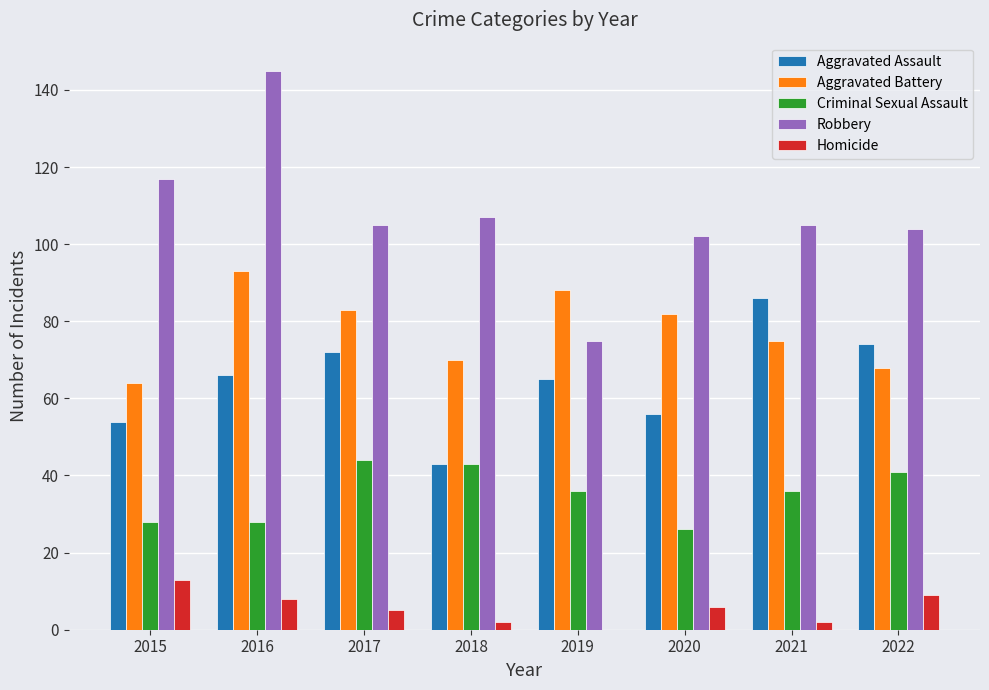

At which label does Aggravated Assault reach its peak?

2021